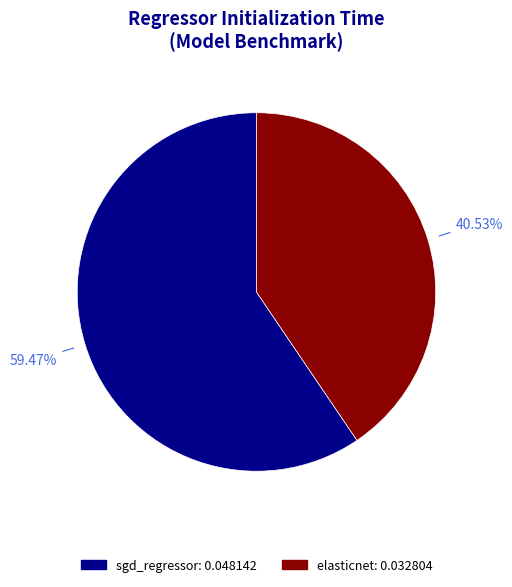

How many slices are in this pie chart?

2